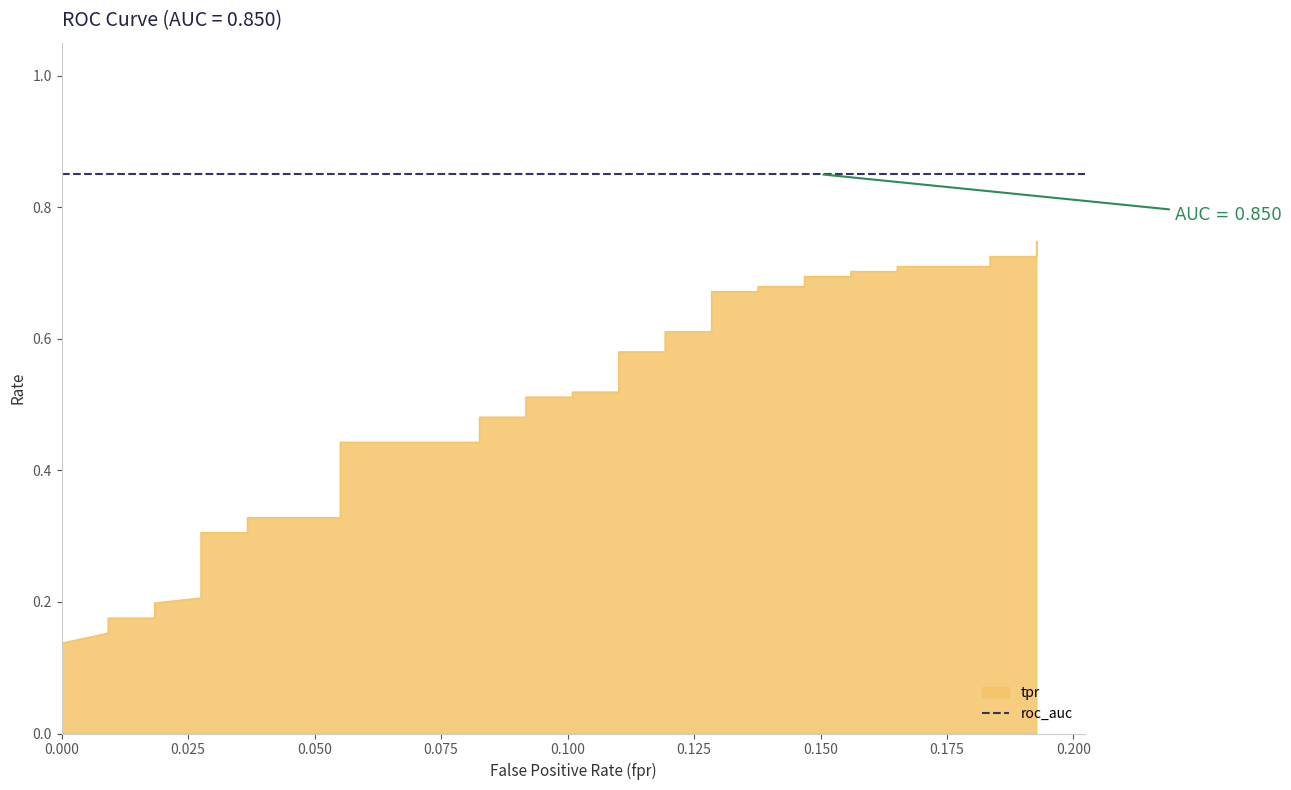

True or false: the data has more than 1 interior local peaks.

False